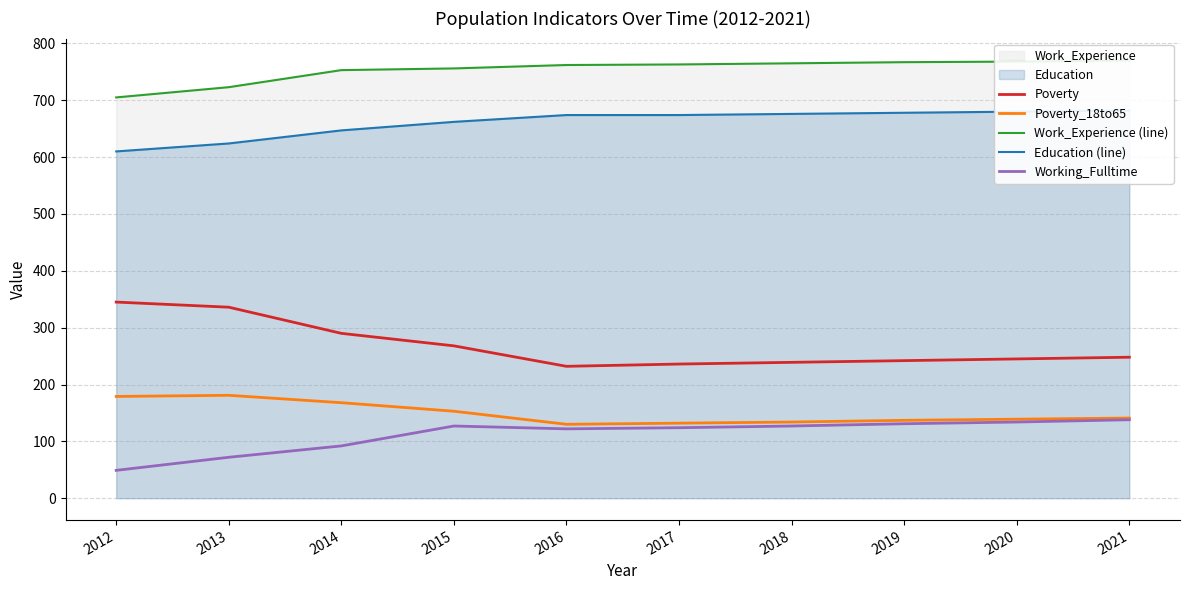

The Education (line) series shows 1048 at 2018. True or false?

False